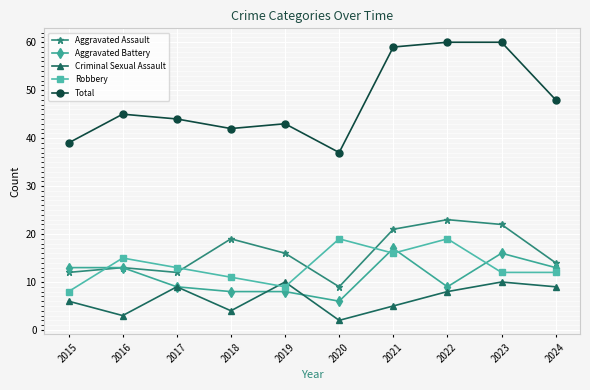

What are all the series names shown in the legend?

Aggravated Assault, Aggravated Battery, Criminal Sexual Assault, Robbery, Total